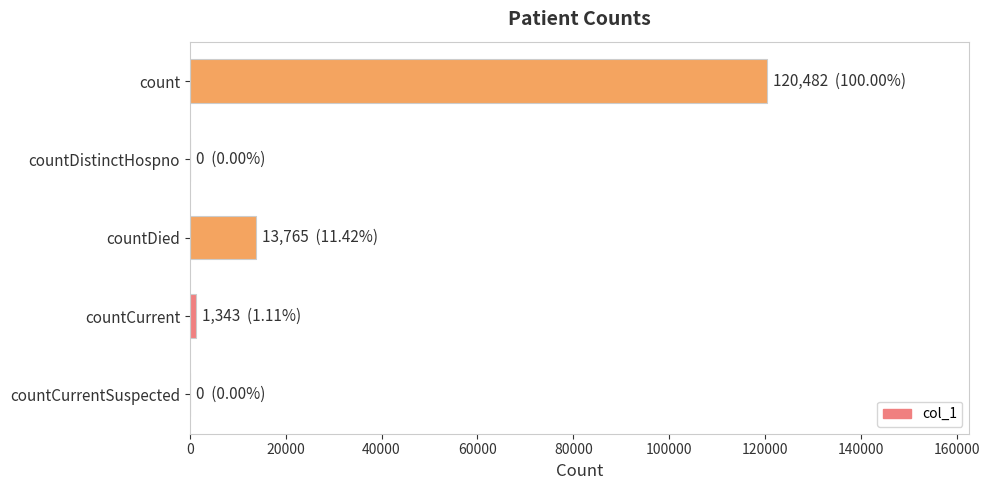

Where is the data nearest to the value 60241?

countDied